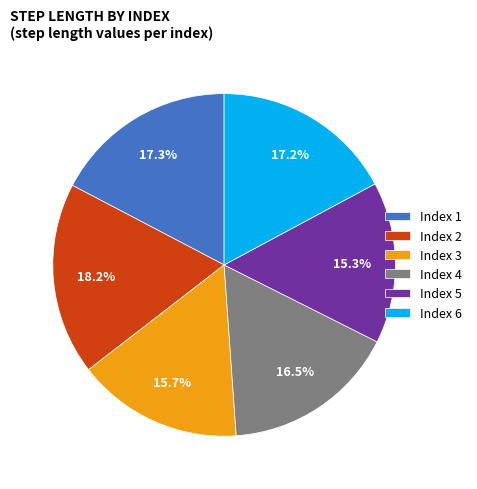

Is there a majority slice in this chart?

No